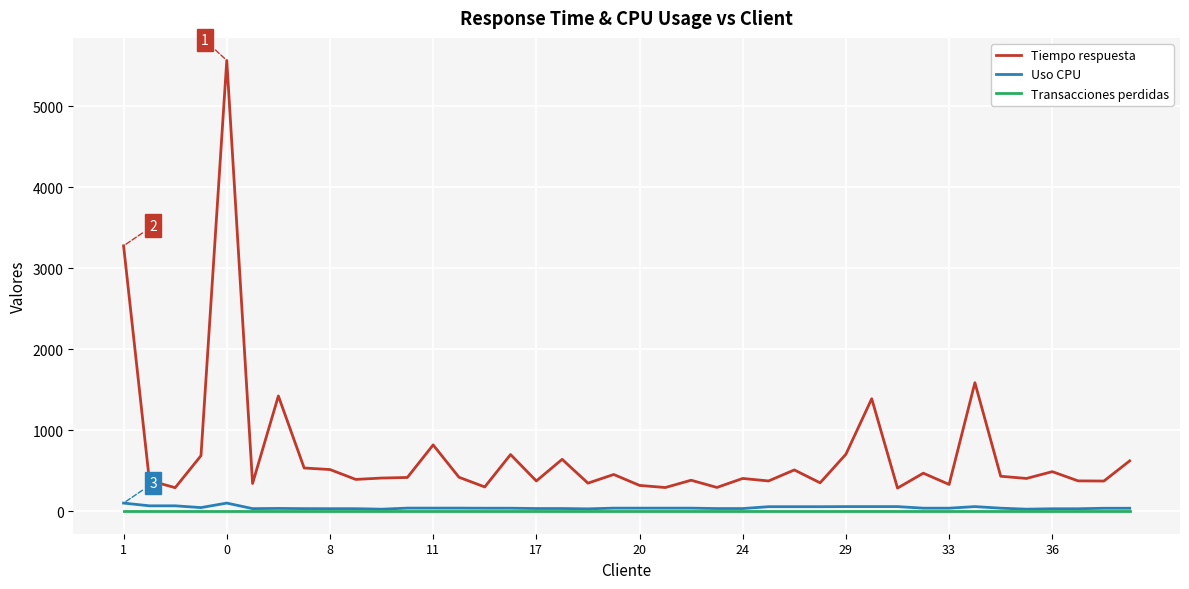

Which series has the largest total across all categories?

Tiempo respuesta